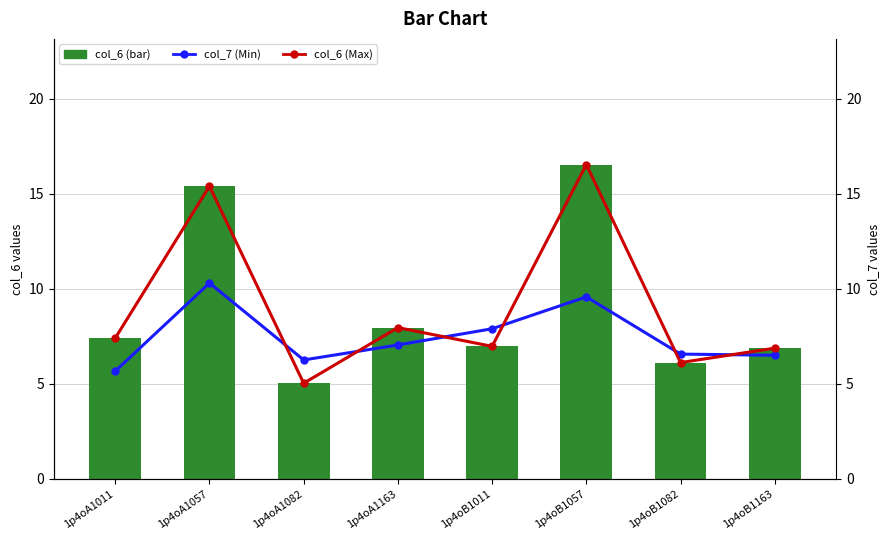

At which label does col_7 first exceed 7?

1p4oA1057